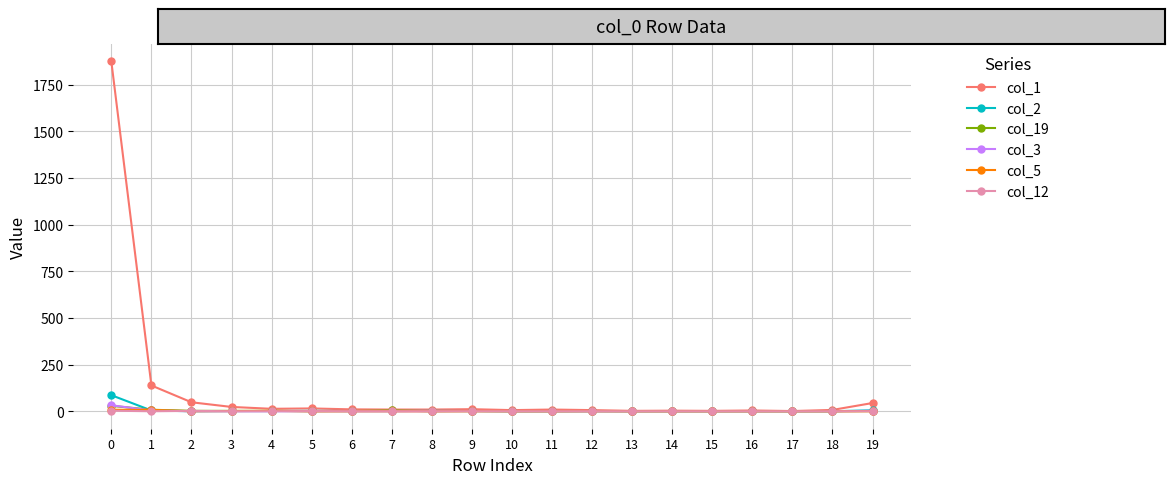

Which series has the widest spread of values?

col_1